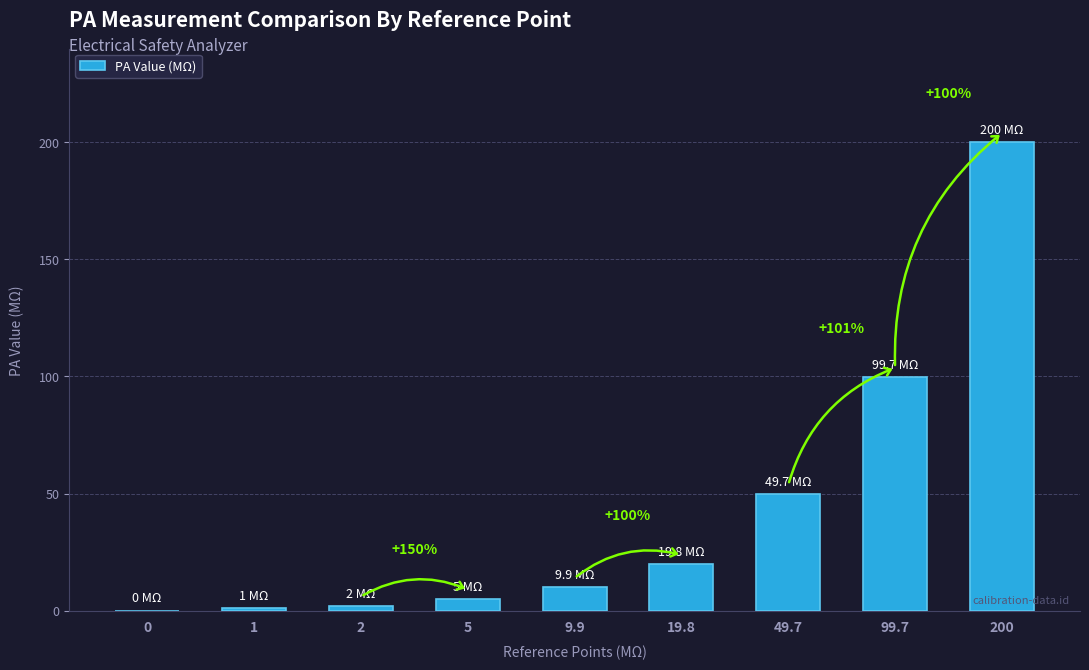

Are the bars horizontal?

No